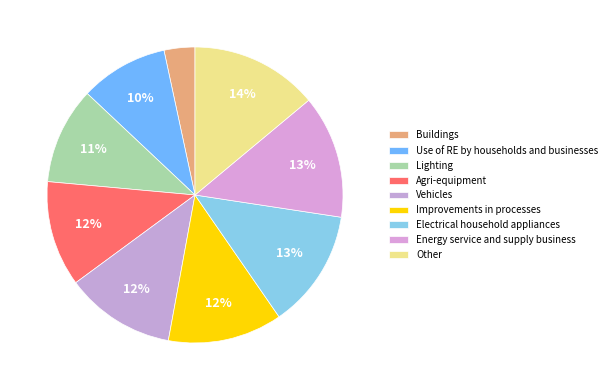

Is Agri-equipment the majority of the pie?

No